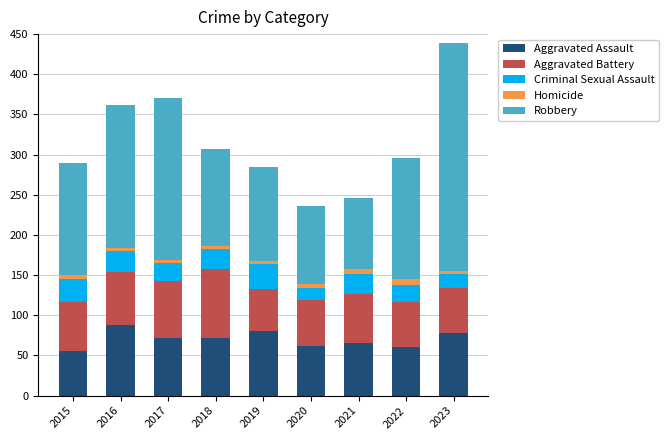

What is the minimum value for Aggravated Assault?

56